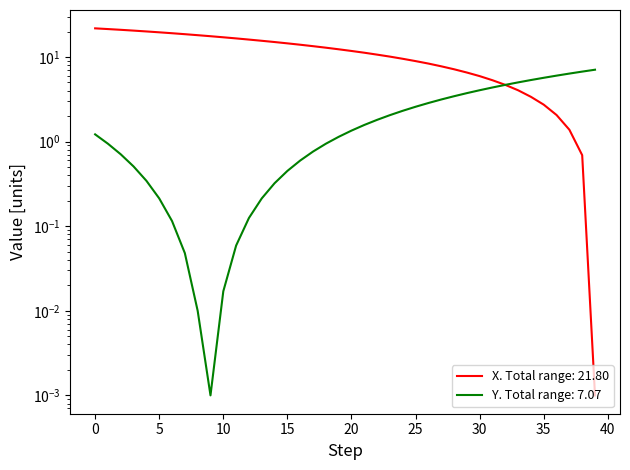

Rank the series by their maximum value, from lowest to highest.

Y, X